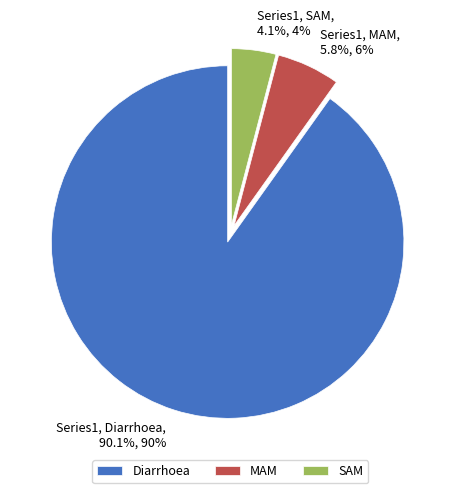

Which slice is the largest?

Diarrhoea